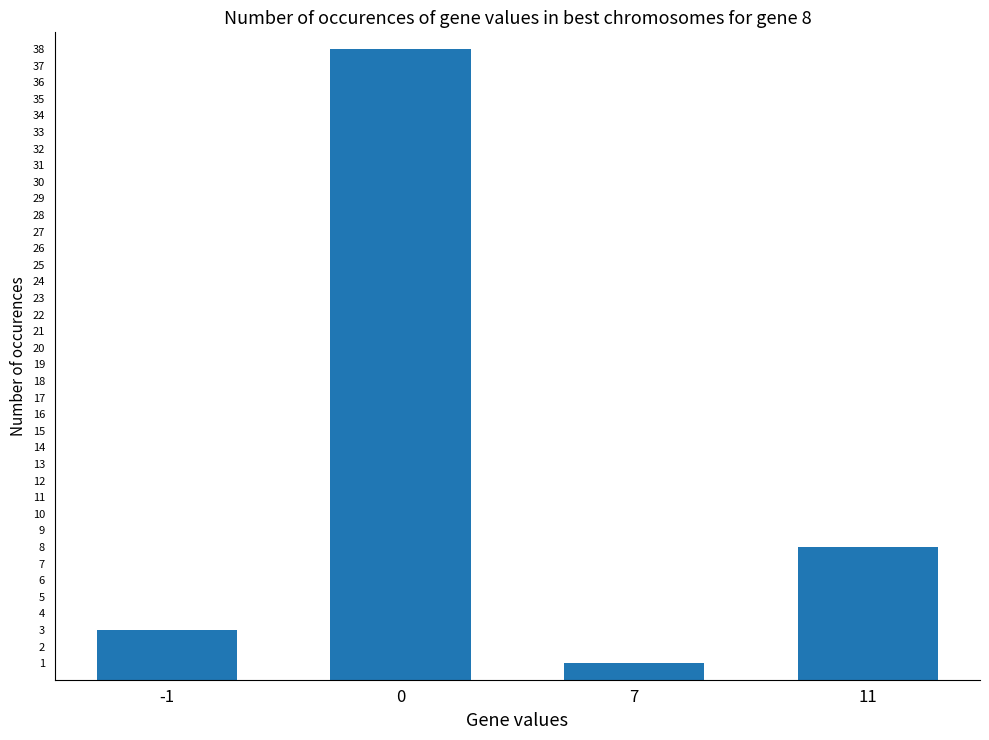

Where is the data nearest to the value 19?

11